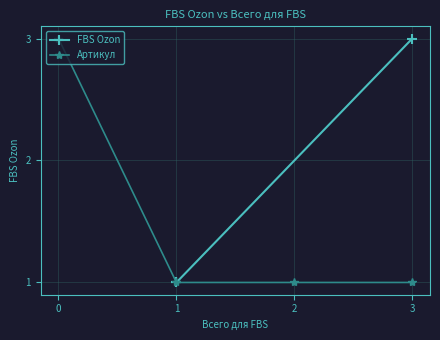

Rank the series by their maximum value, from lowest to highest.

FBS Ozon, Артикул